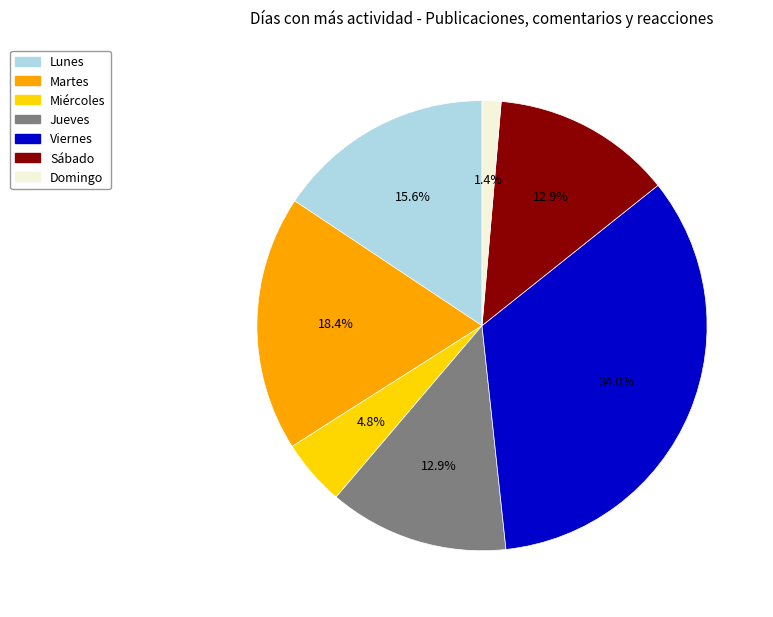

True or false: Miércoles accounts for 20% of the total.

False